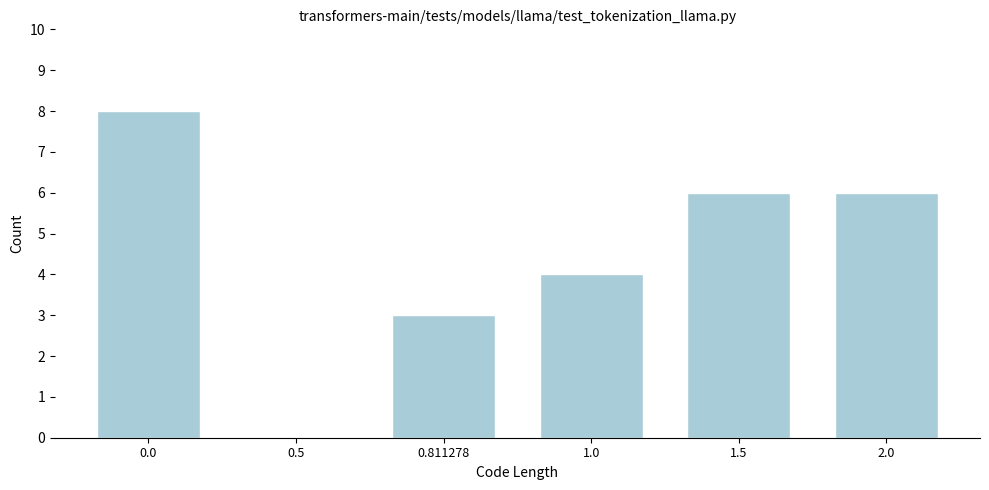

Reading left to right, list all the values displayed in this chart.

0.0=8	0.5=0	0.811278=3	1.0=4	1.5=6	2.0=6